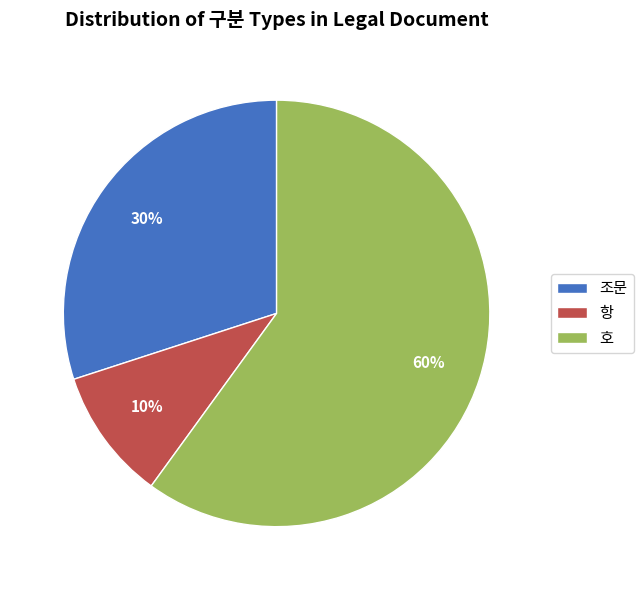

How many slices are in this pie chart?

3